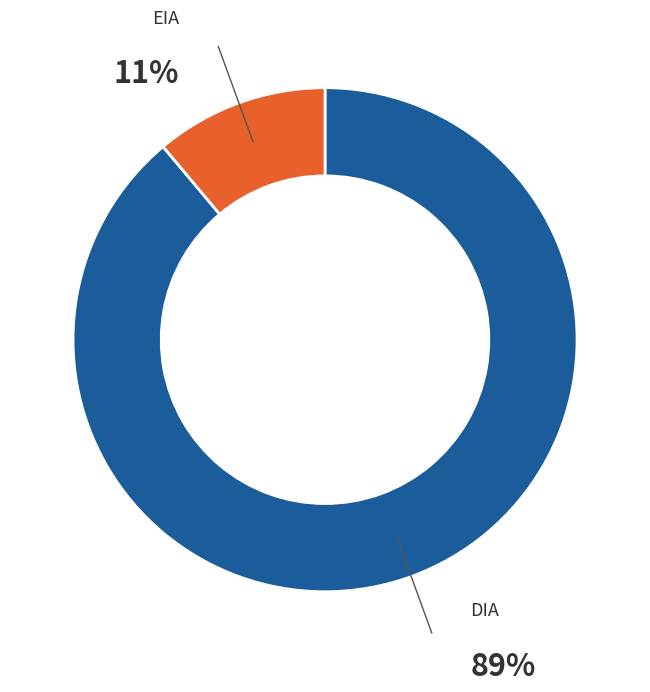

To the nearest percent, what is the average slice percentage?

50%